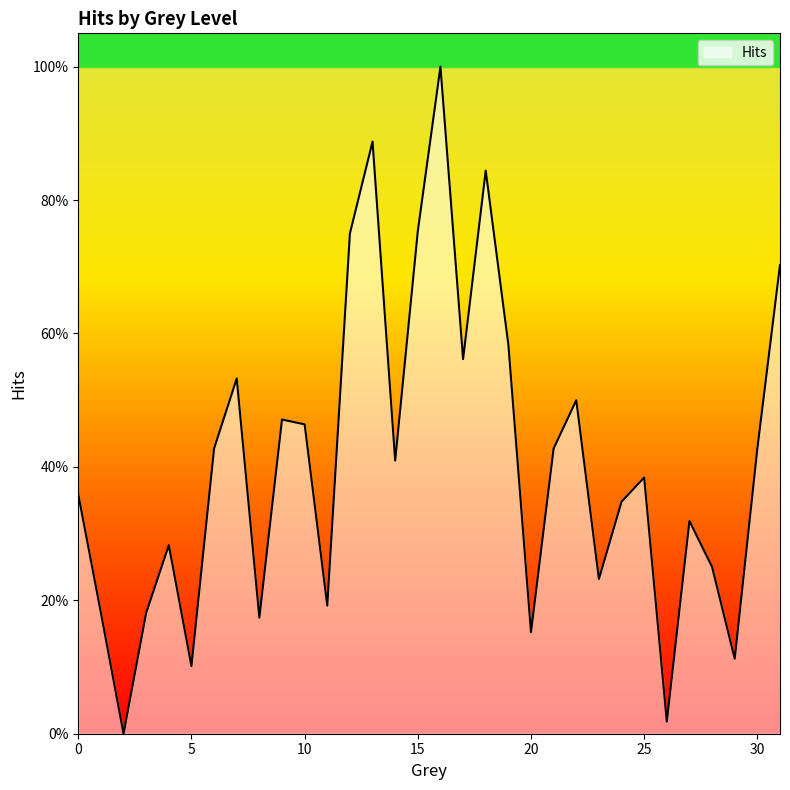

What is the value of the 7th point from the left?

0.4